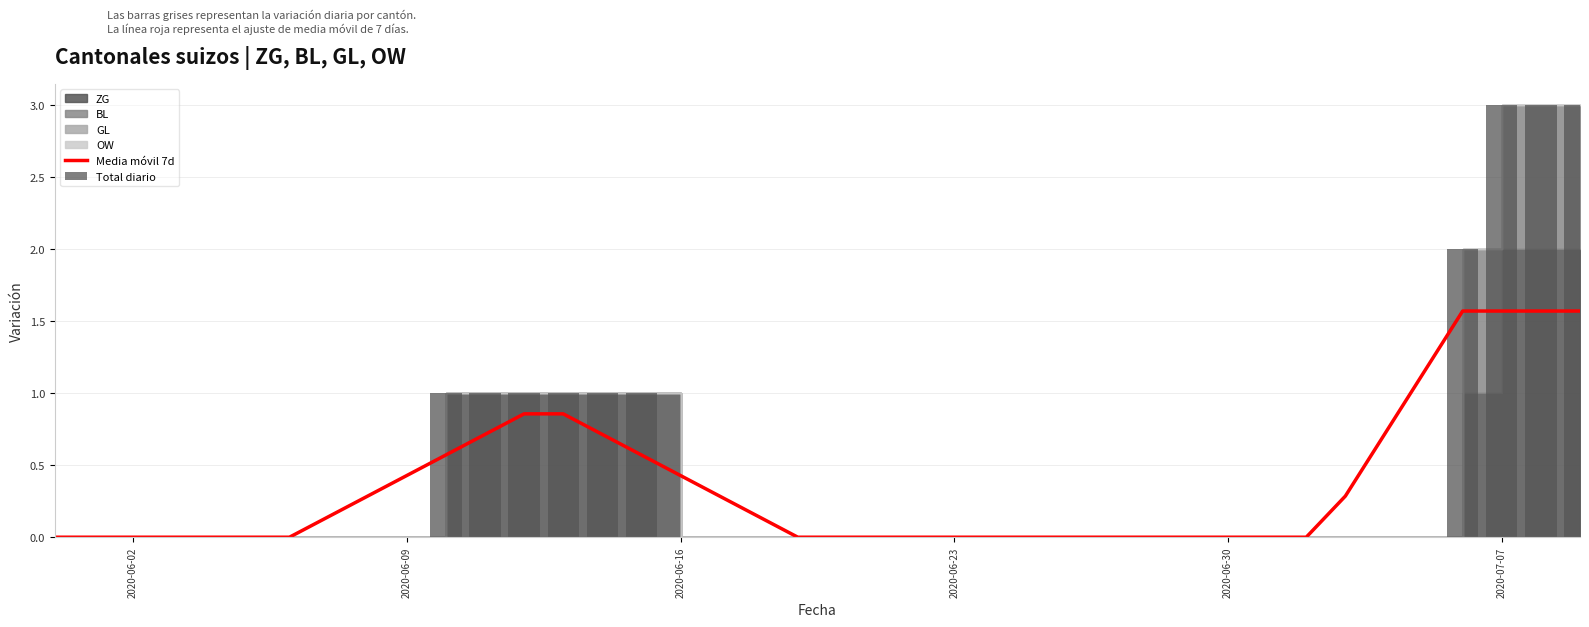

What is the highest value of the Media móvil 7d series?

1.6